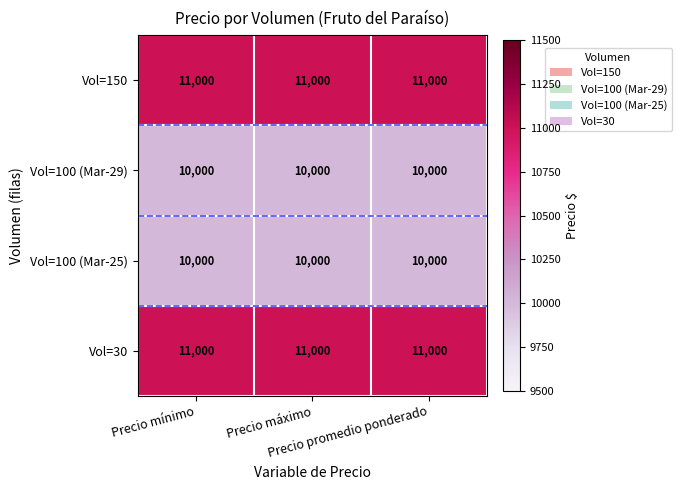

What is the maximum value for Vol=30?

11000